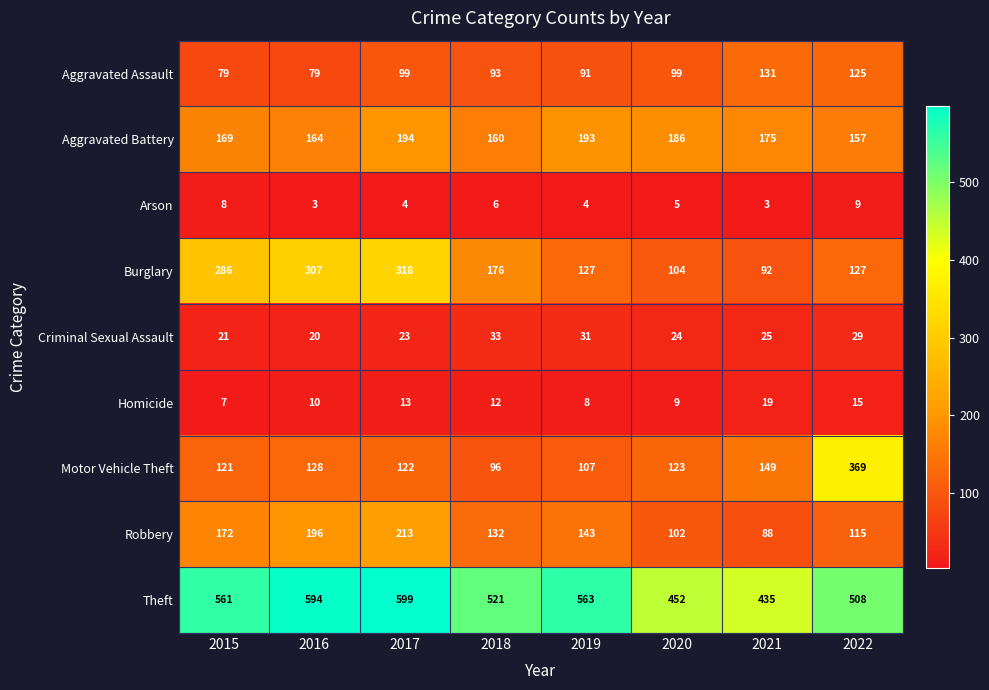

Which series has the largest total across all categories?

Theft